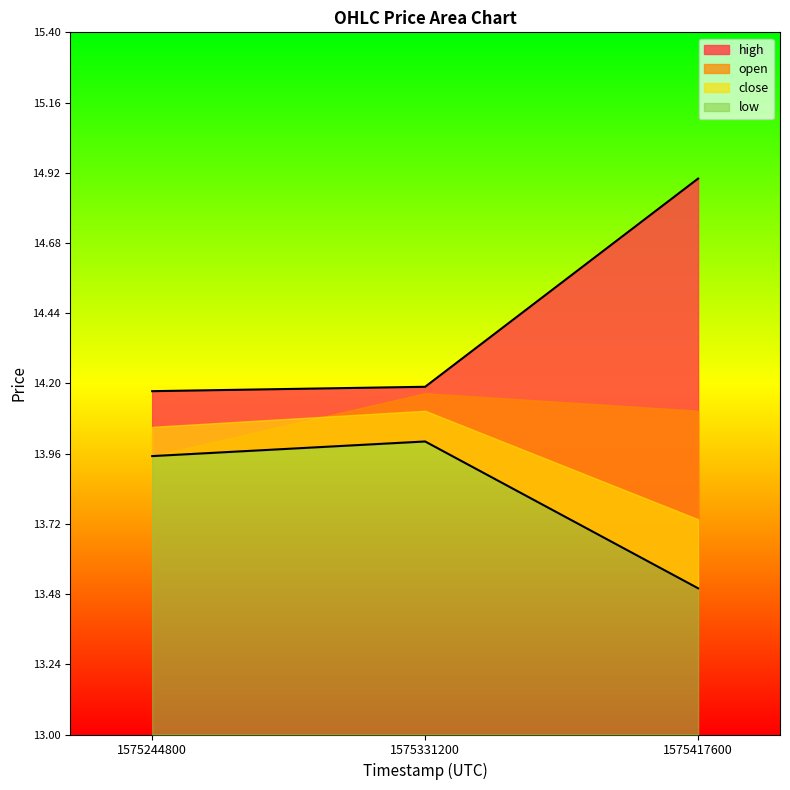

What is the difference between the maximum and second lowest values in the high series?

0.7